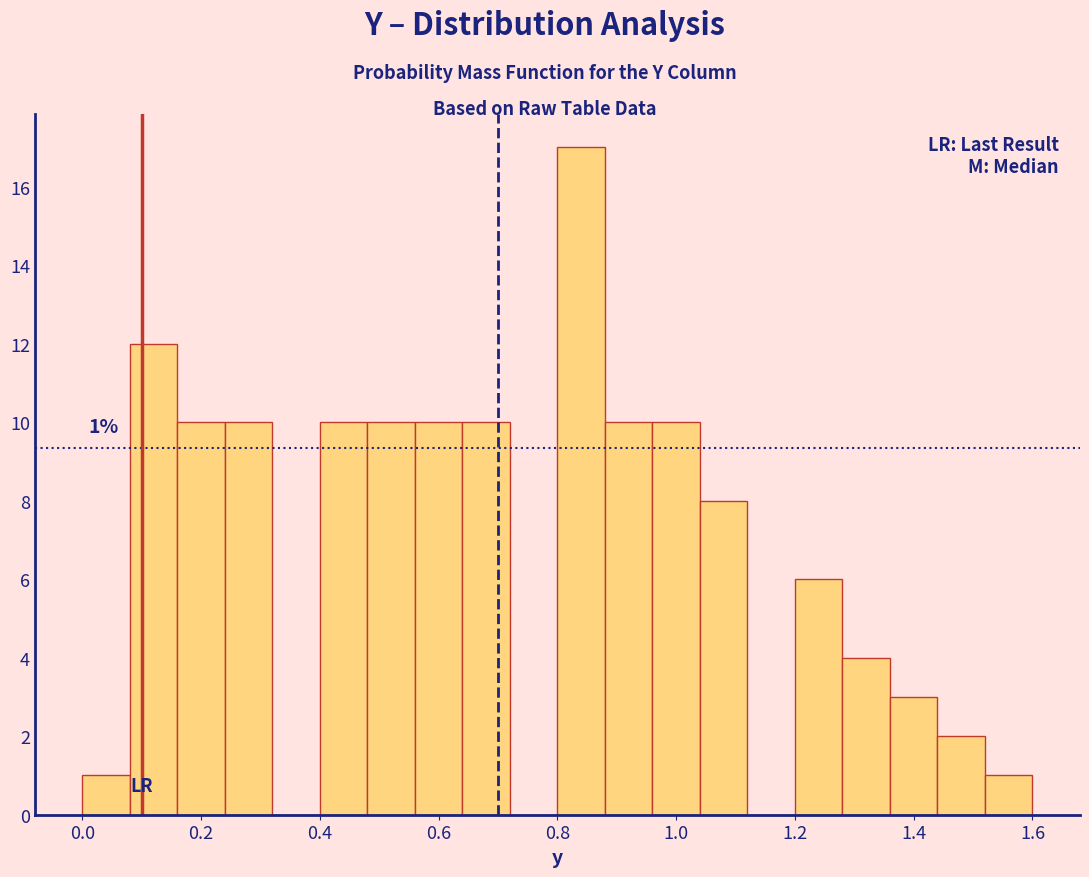

Which range on the x-axis has the tallest bar?

0.80 to 0.88